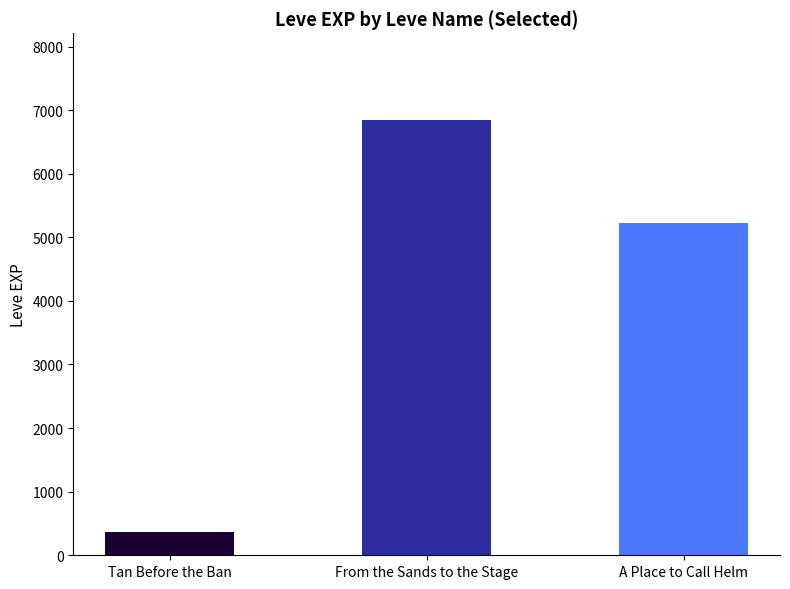

Which series has the largest range (max minus min)?

Leve EXP